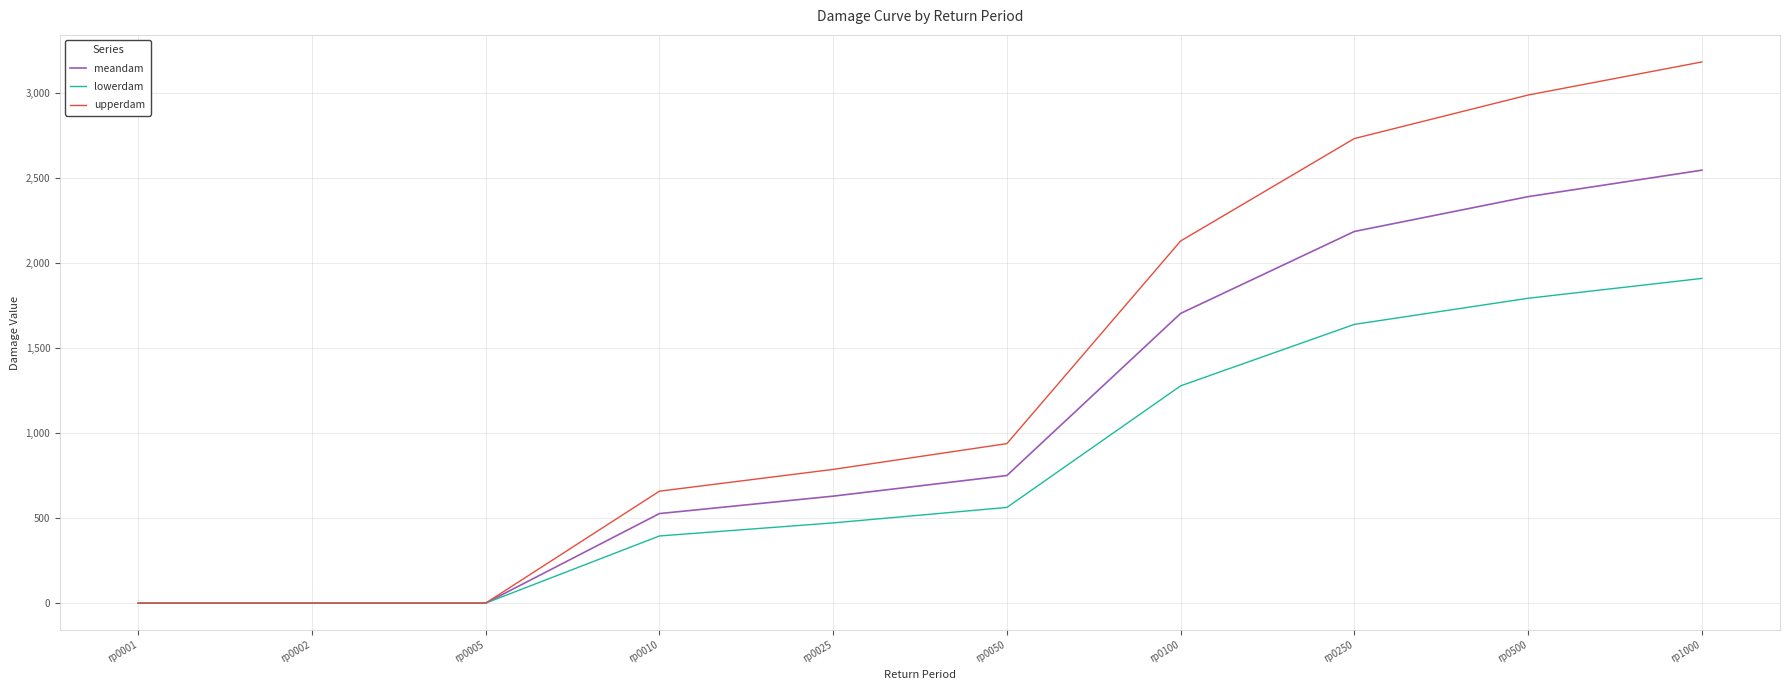

At how many categories does at least one series exceed 2514?

3